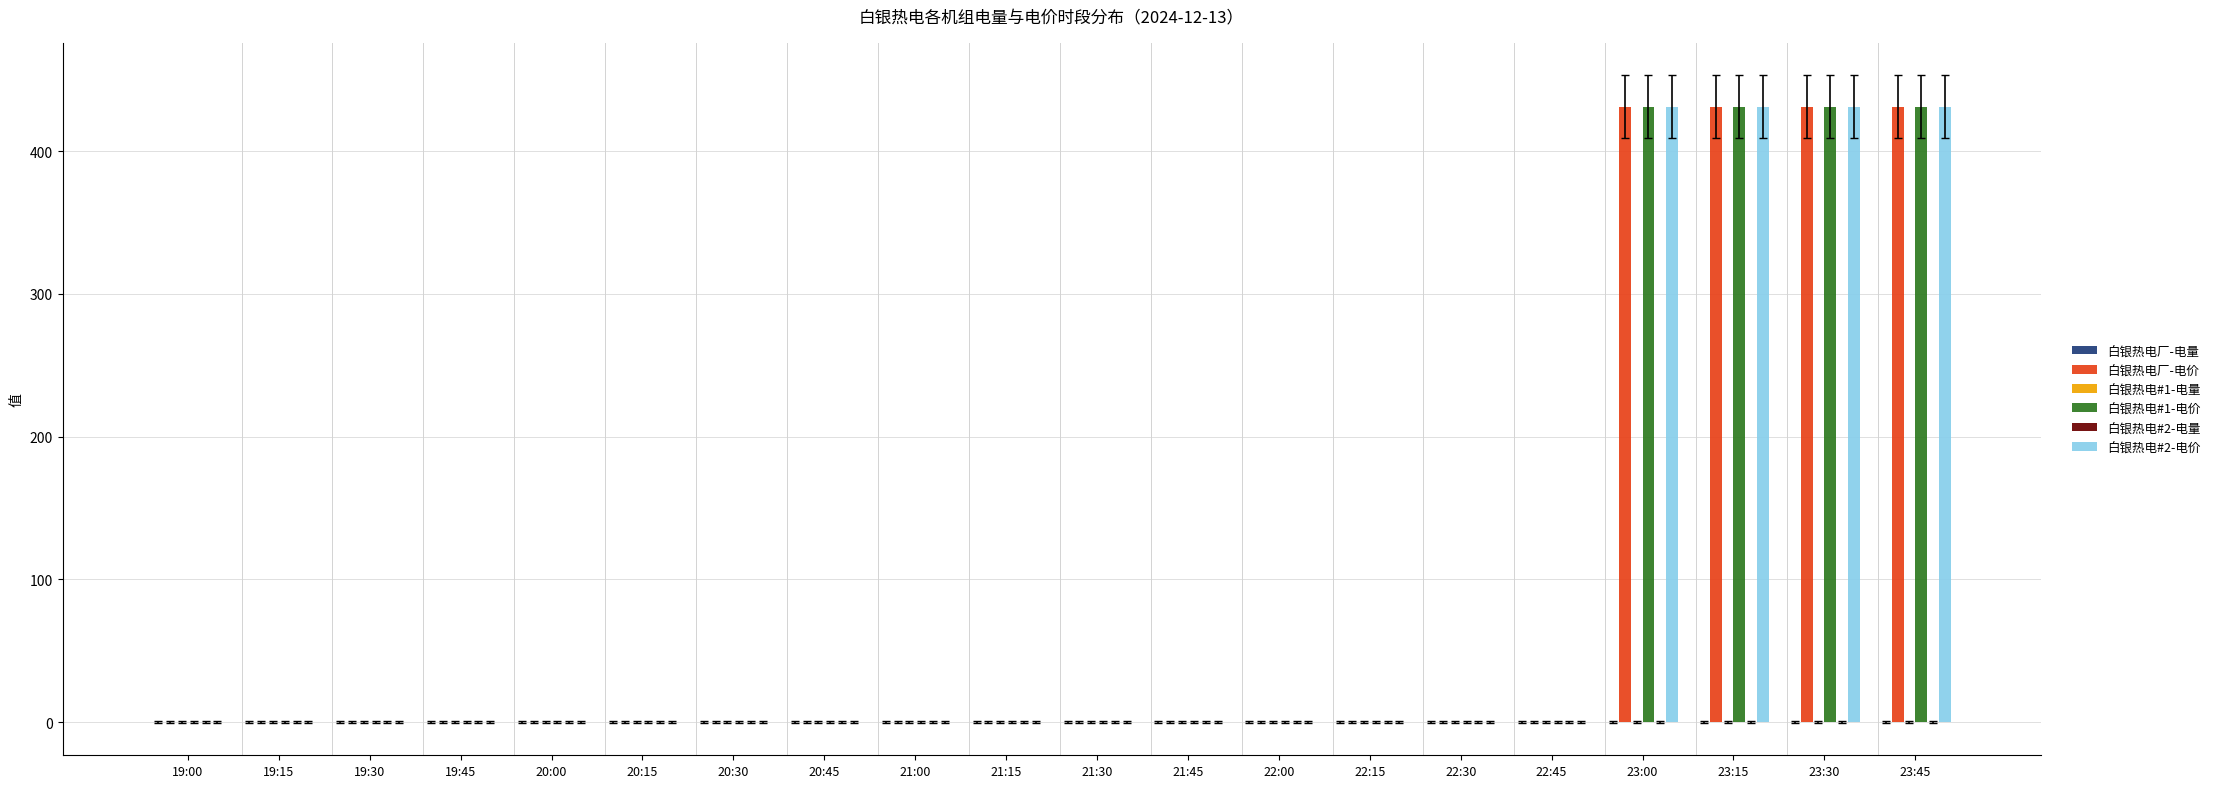

Are the bars grouped side by side (vs. stacked)?

Yes